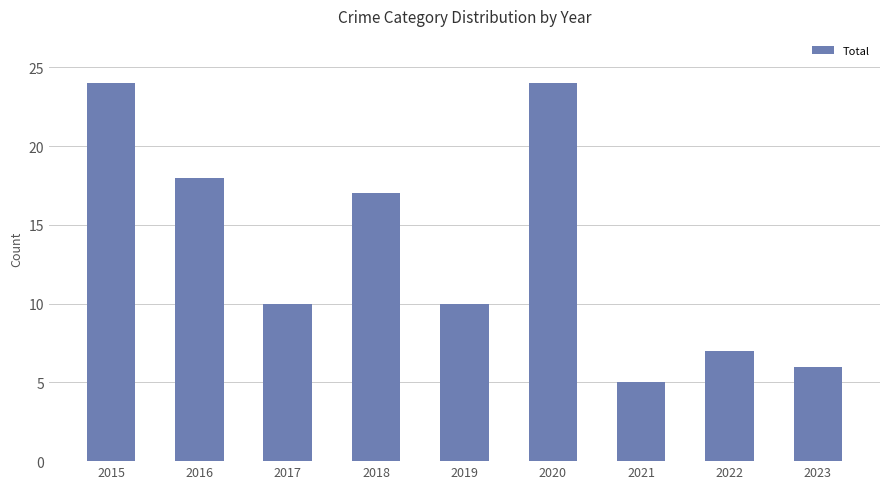

What is the value of the 8th bar from the left?

7